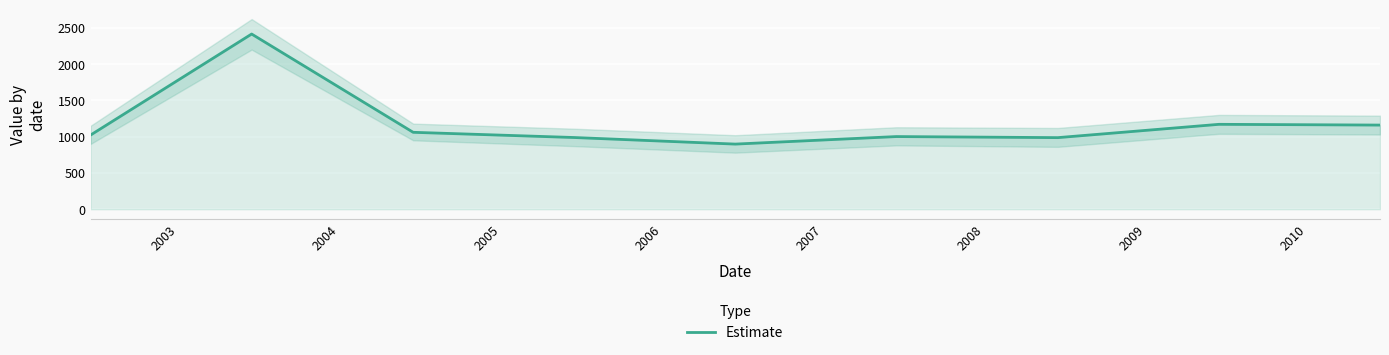

What is the minimum value for Estimate?

897.9